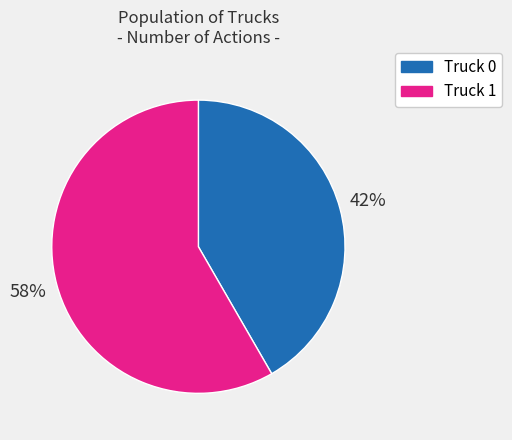

Combined, do Truck 0 and Truck 1 account for over 50%?

Yes